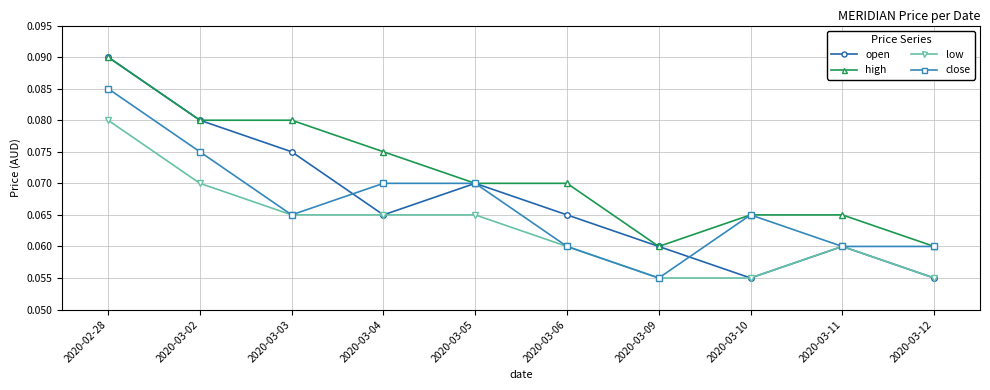

Which series has the largest range (max minus min)?

open